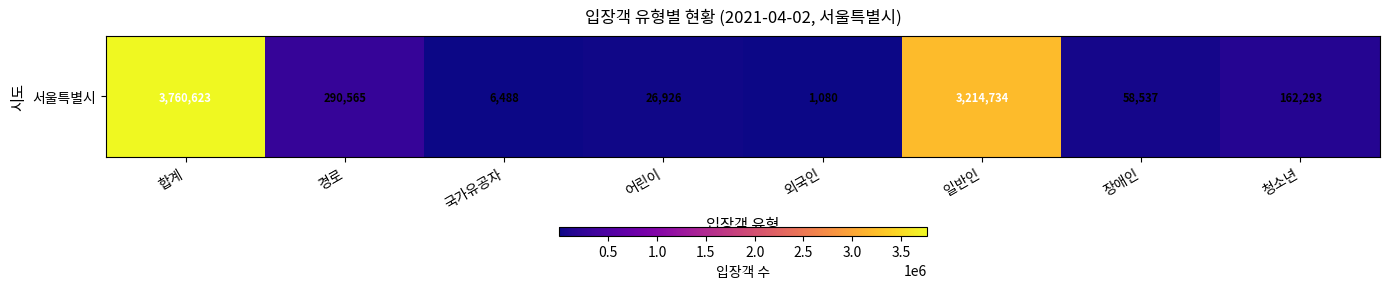

What is the difference between the maximum and second lowest values?

3754135